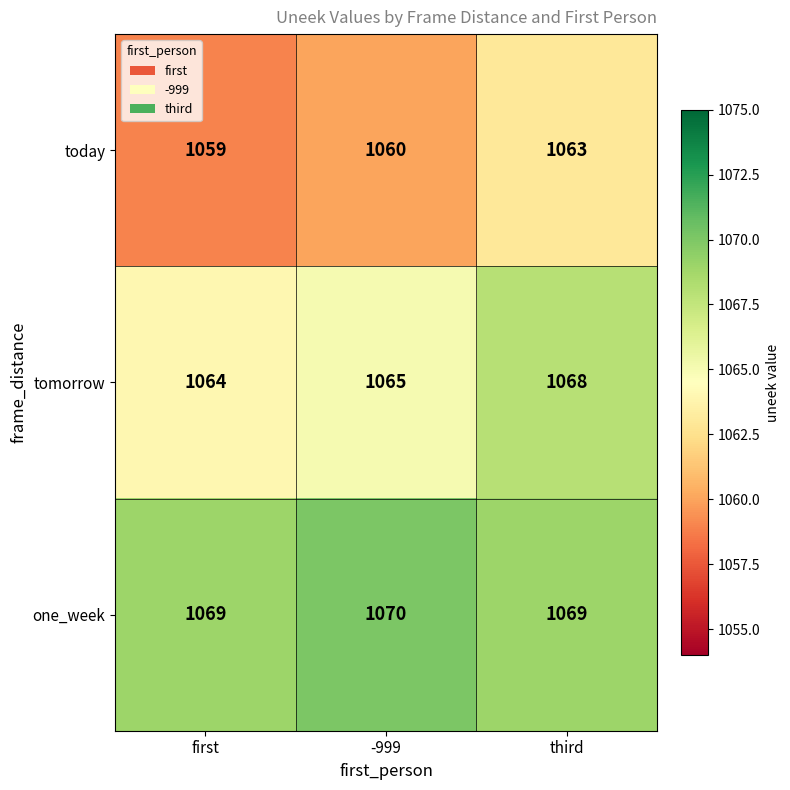

What is the spread (max minus min) of values at third?

6